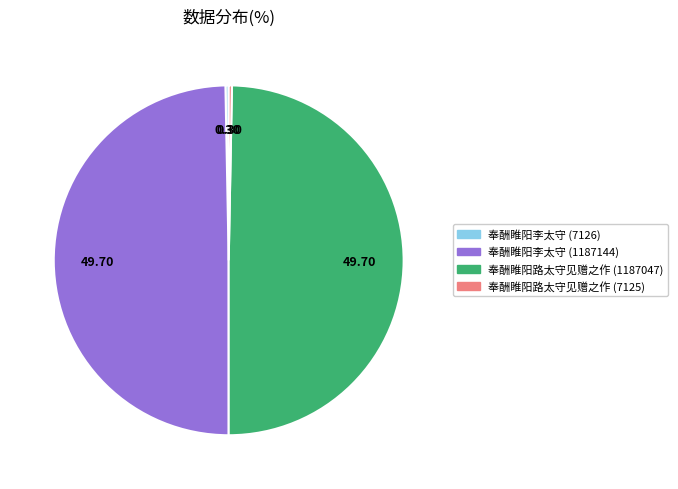

Combined, do 奉酬睢阳李太守 (7126) and 奉酬睢阳路太守见赠之作 (7125) account for over 50%?

No